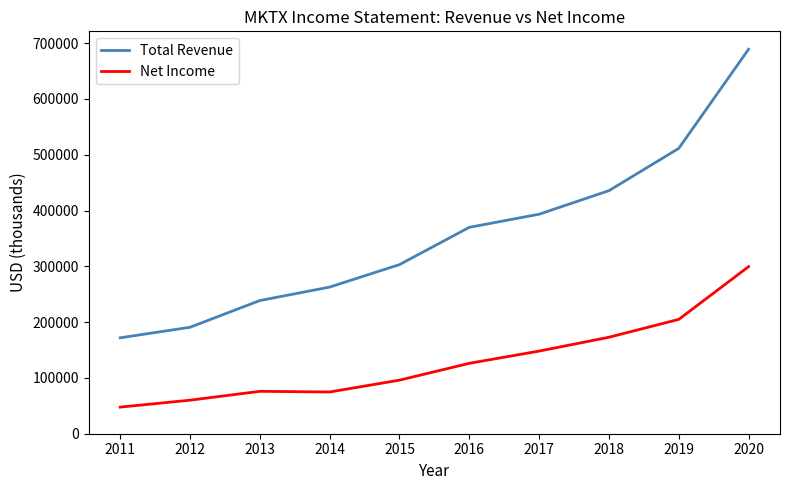

What is the average value of the Total Revenue series?

356670